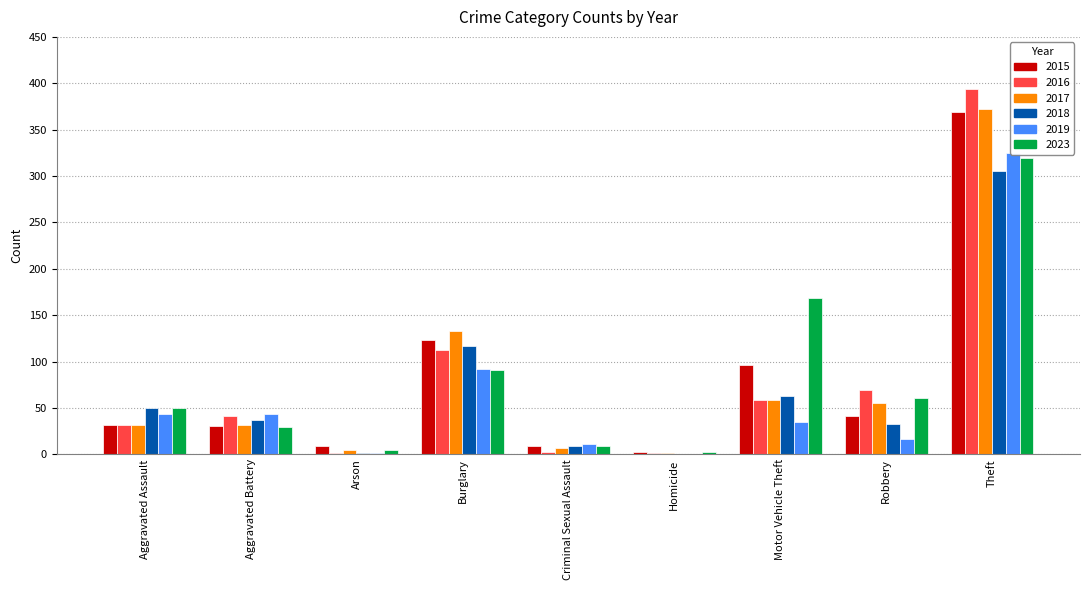

The value of 2018 at Motor Vehicle Theft is 63. True or false?

True